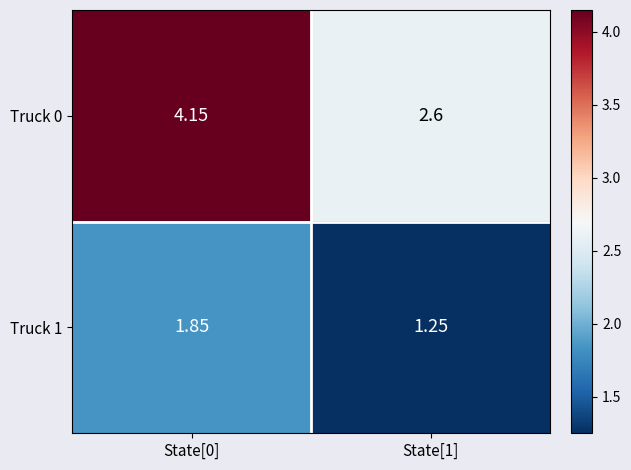

Count the number of data series in this chart.

2